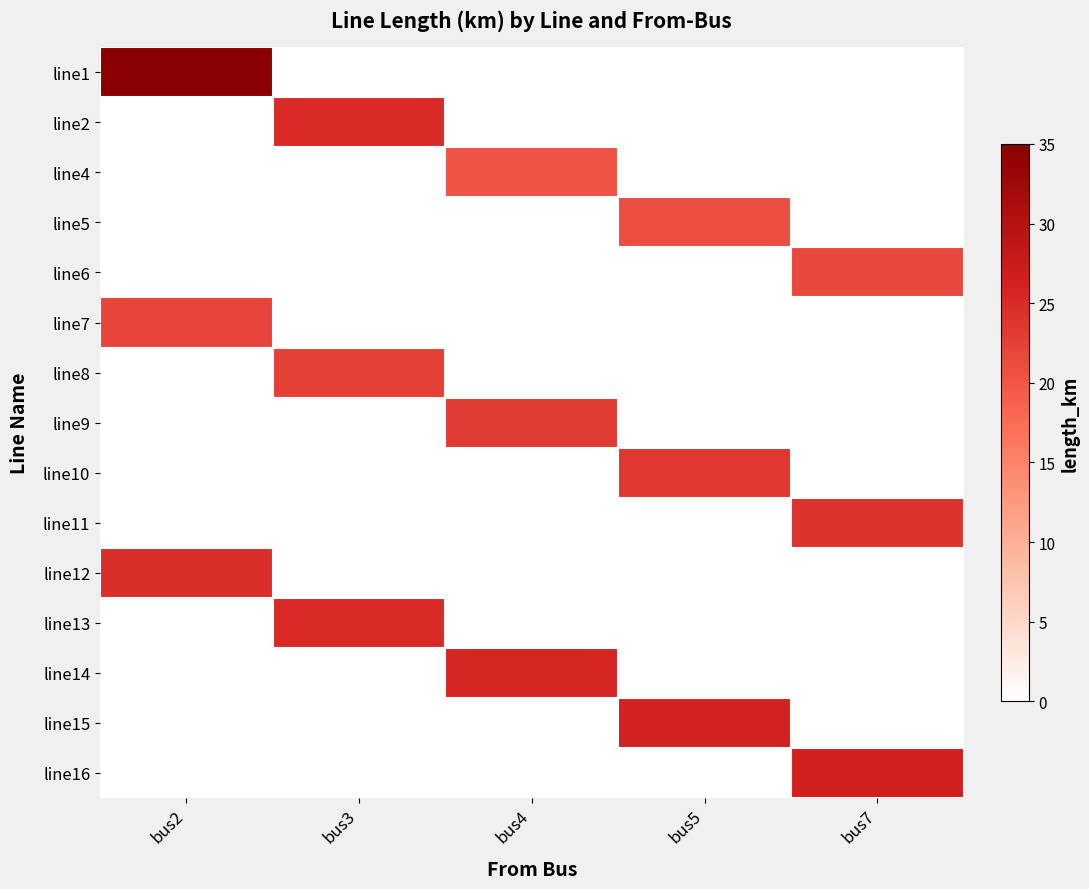

At how many categories does at least one series exceed 29?

1